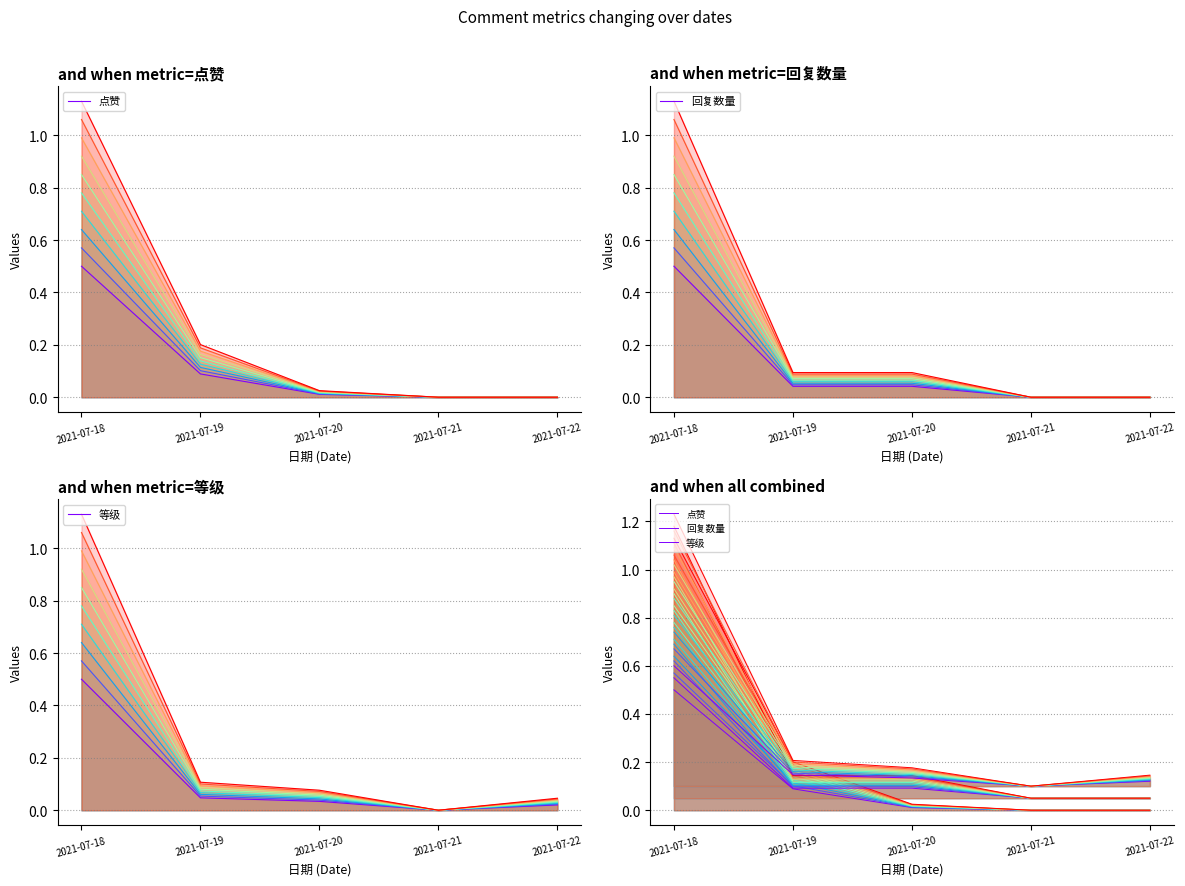

How many 回复数量 values are between 0 and 1?

5